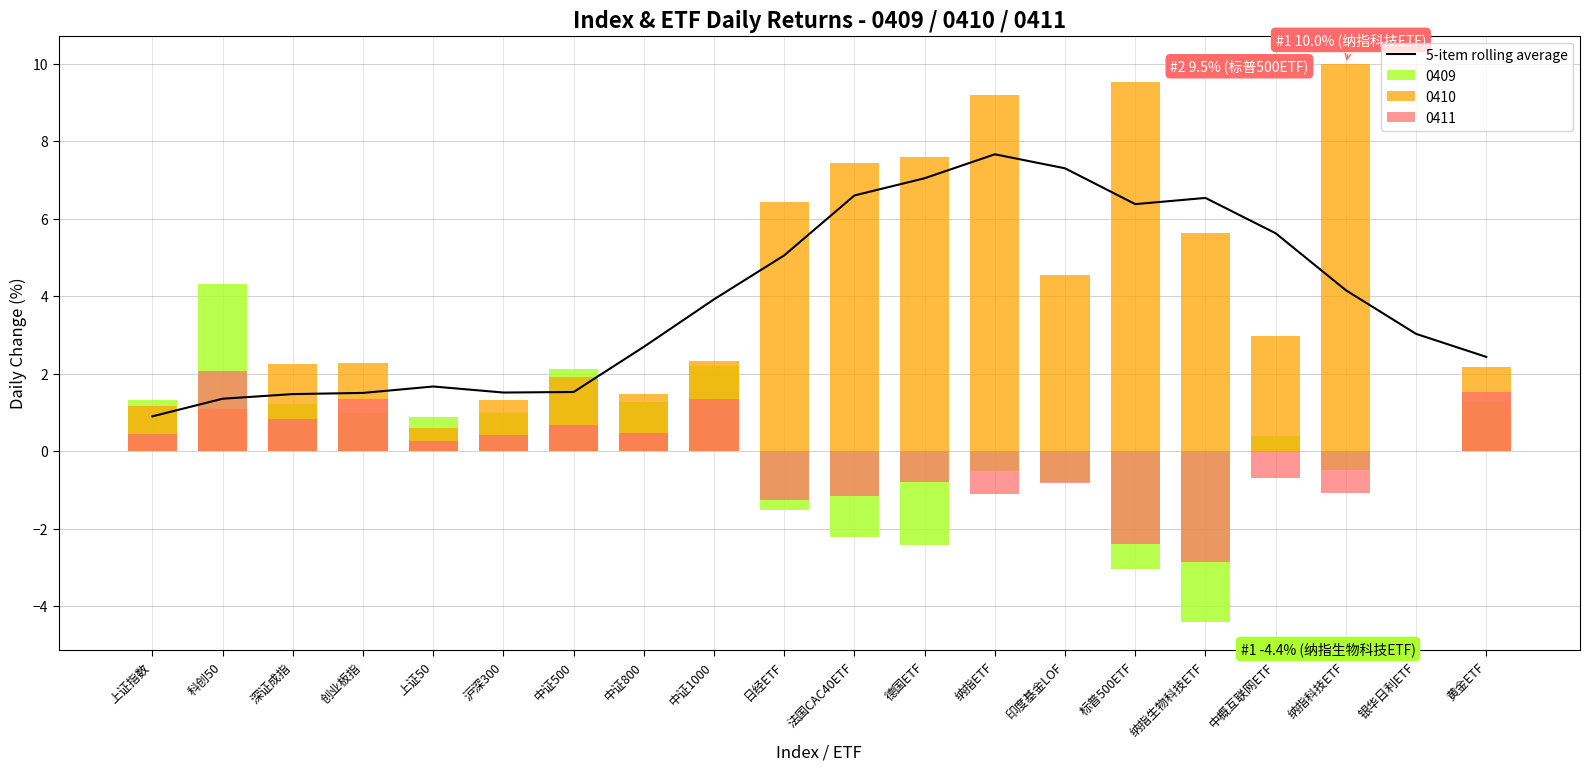

List the labels in order of value, smallest first.

上证指数, 科创50, 深证成指, 创业板指, 沪深300, 中证500, 上证50, 黄金ETF, 中证800, 银华日利ETF, 中证1000, 纳指科技ETF, 日经ETF, 中概互联网ETF, 标普500ETF, 纳指生物科技ETF, 法国CAC40ETF, 德国ETF, 印度基金LOF, 纳指ETF